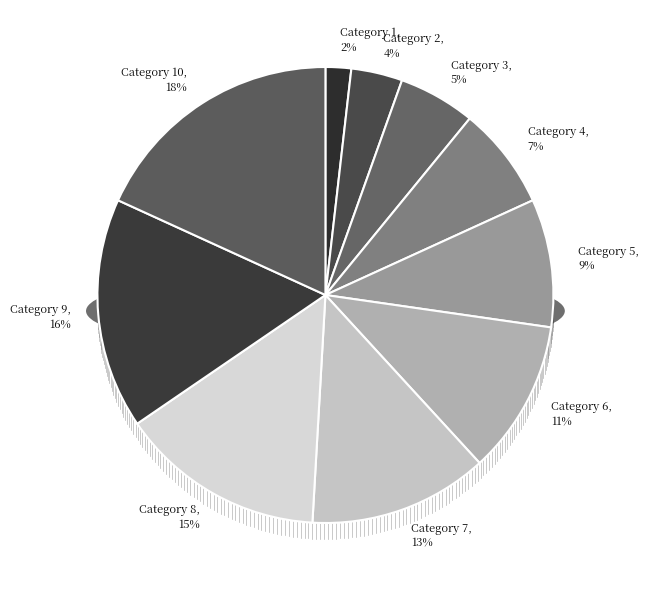

Which category has the smallest portion of the pie?

Category 1